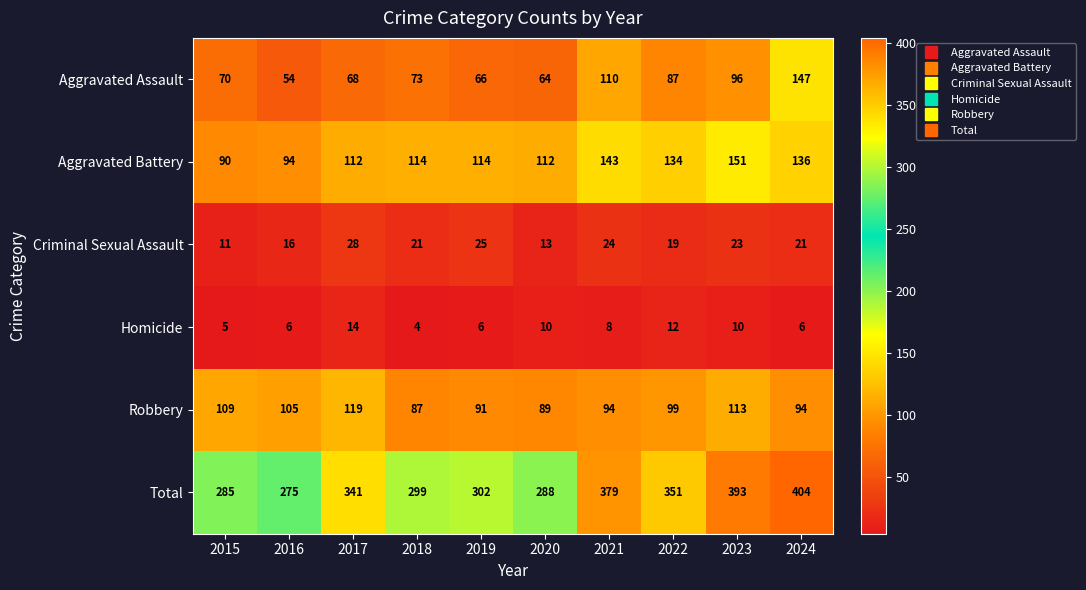

Read the Aggravated Assault value at 2017.

68